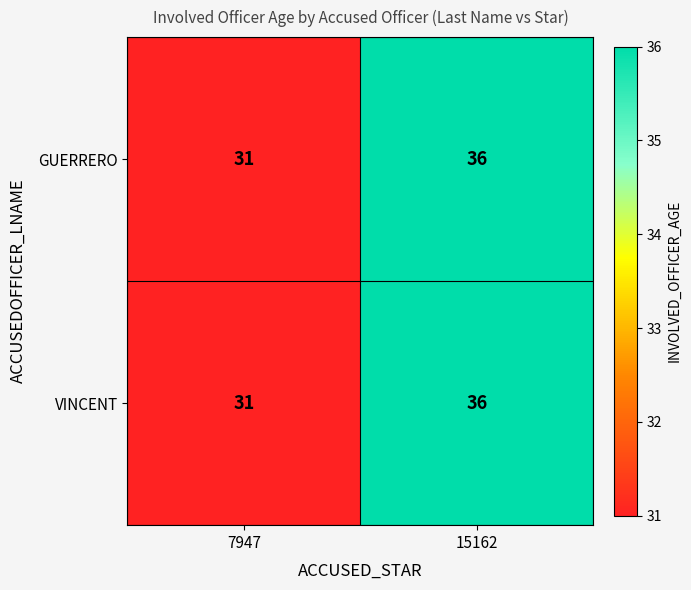

Read the GUERRERO value at 7947.

31